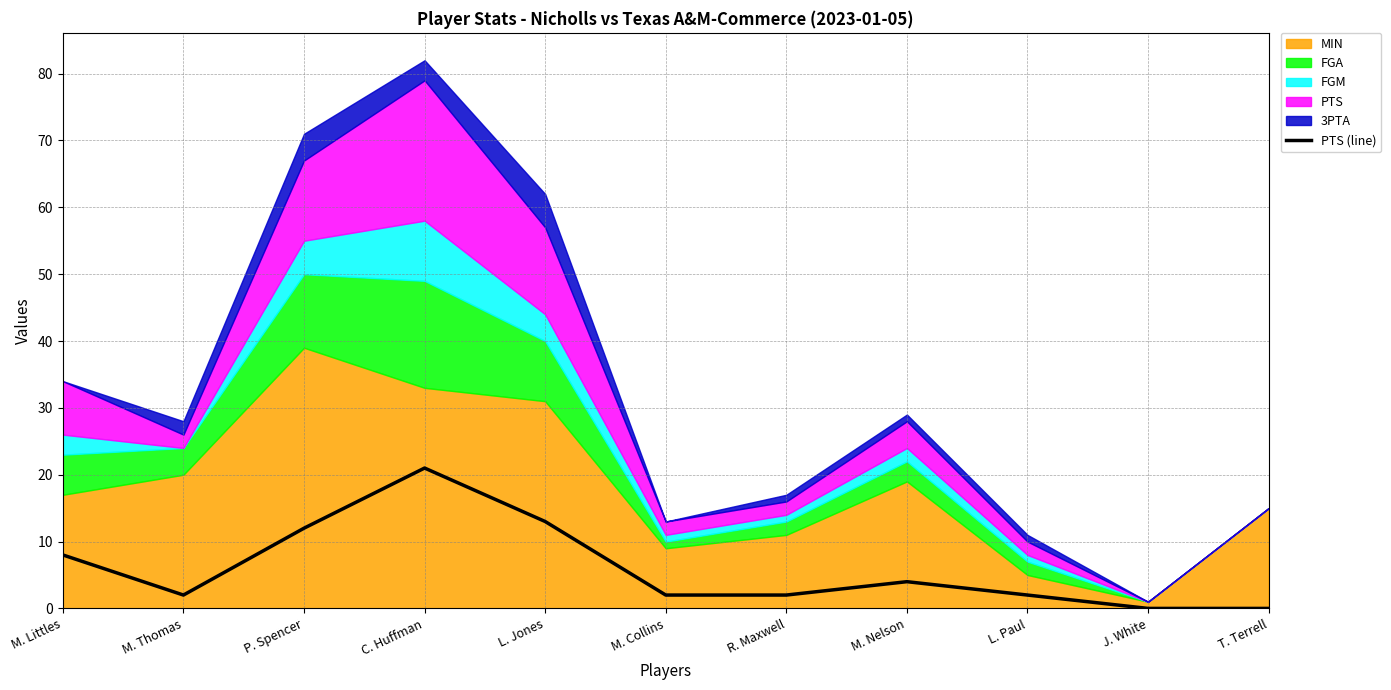

How many lines are shown in the chart?

1